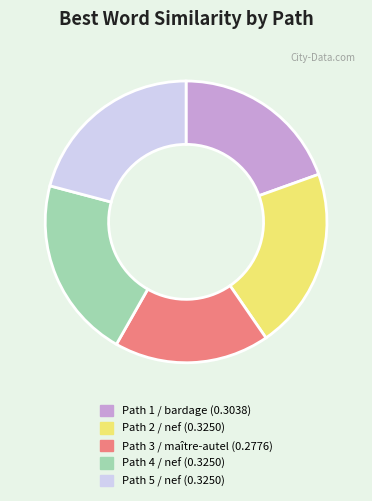

Which has a higher value, Path 5 or Path 3?

Path 5